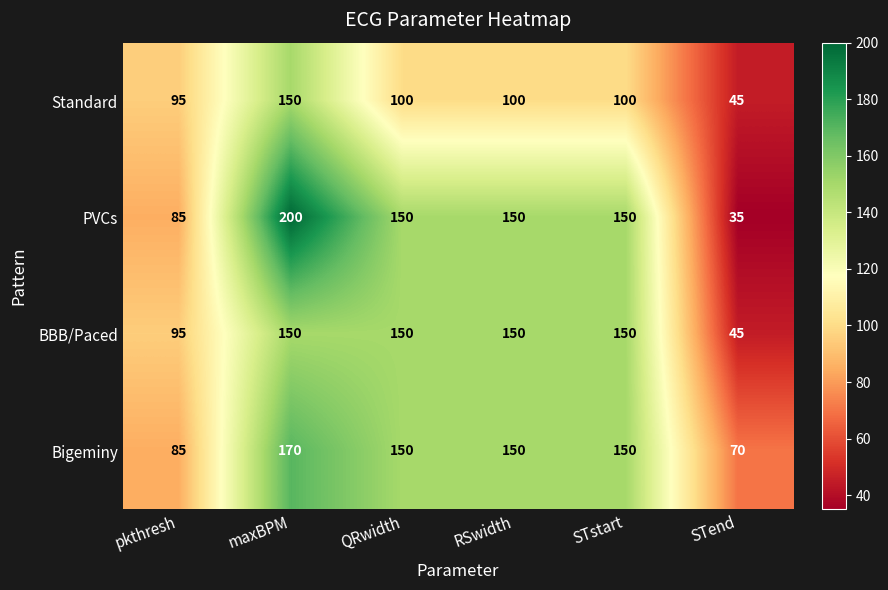

At which category is the sum across all series the highest?

maxBPM